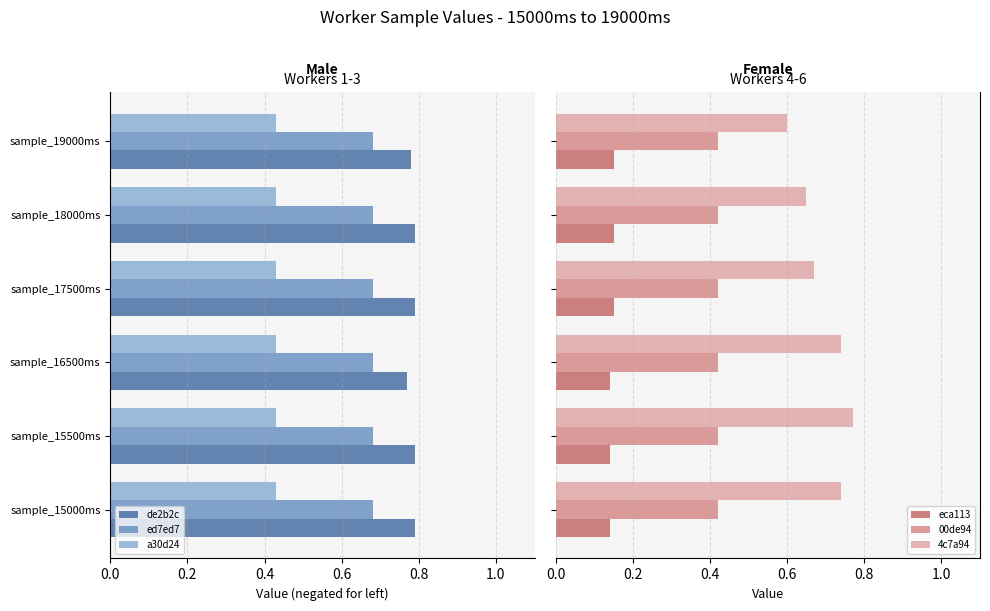

Count the 4c7a94 values in the range 0 to 1.

6